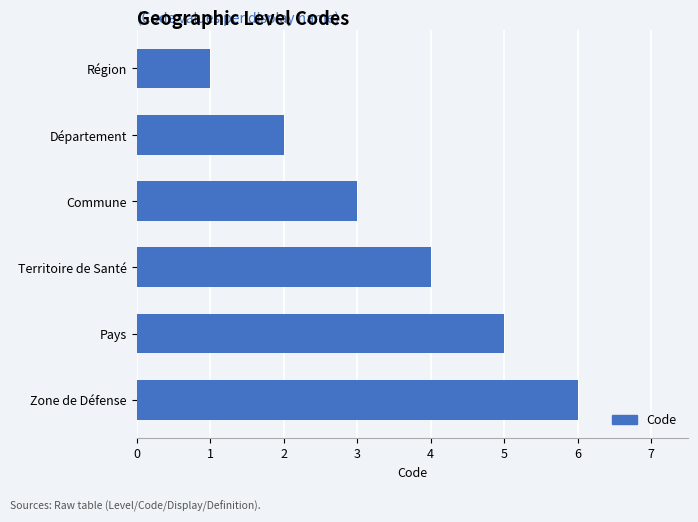

Which category has the highest value across all series?

Zone de Défense